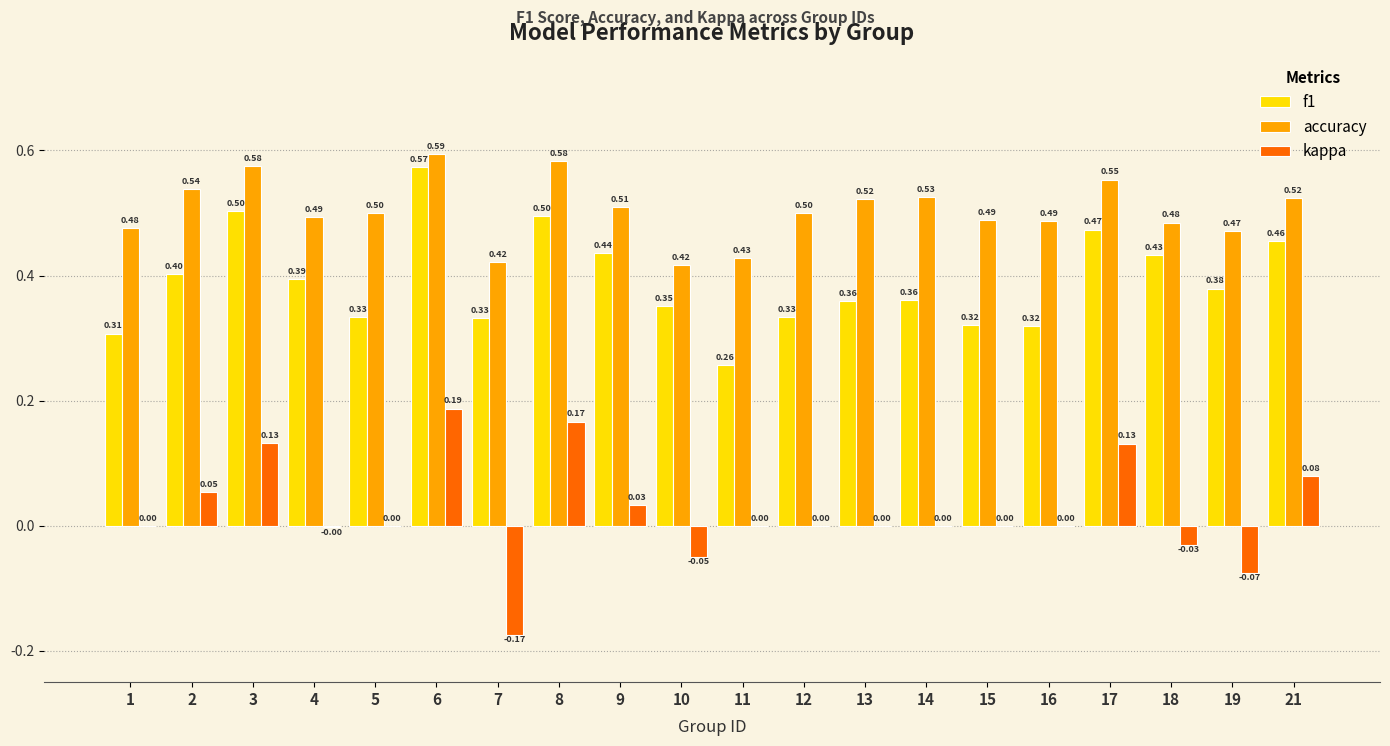

At which category is the sum across all series the highest?

6